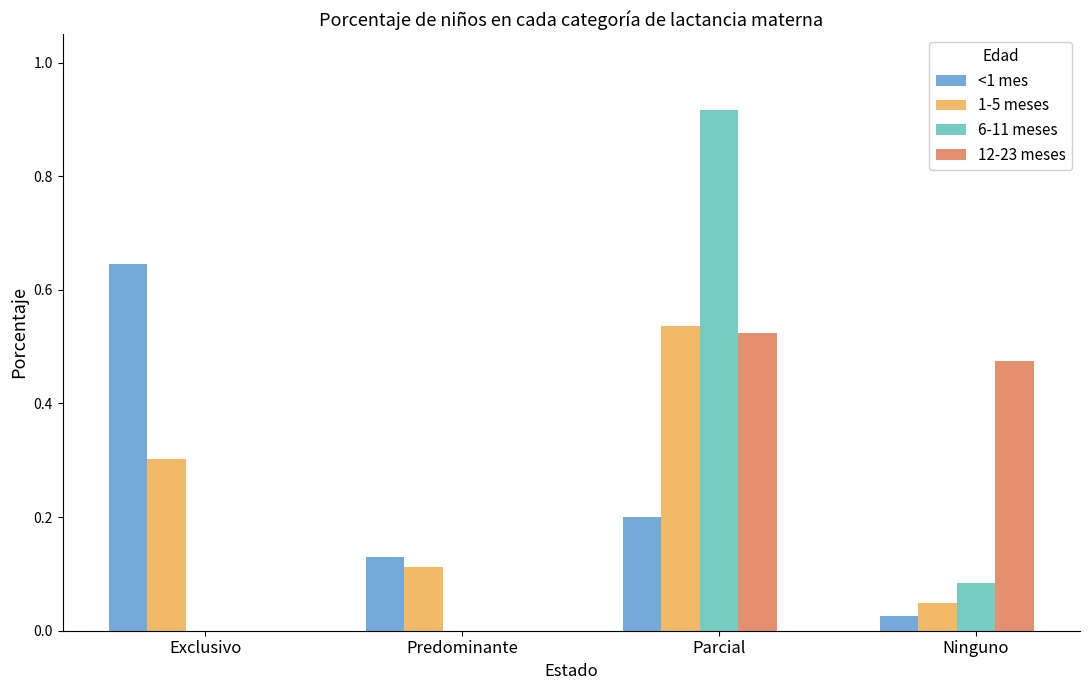

Which series changed the most between Parcial and Ninguno?

6-11 meses